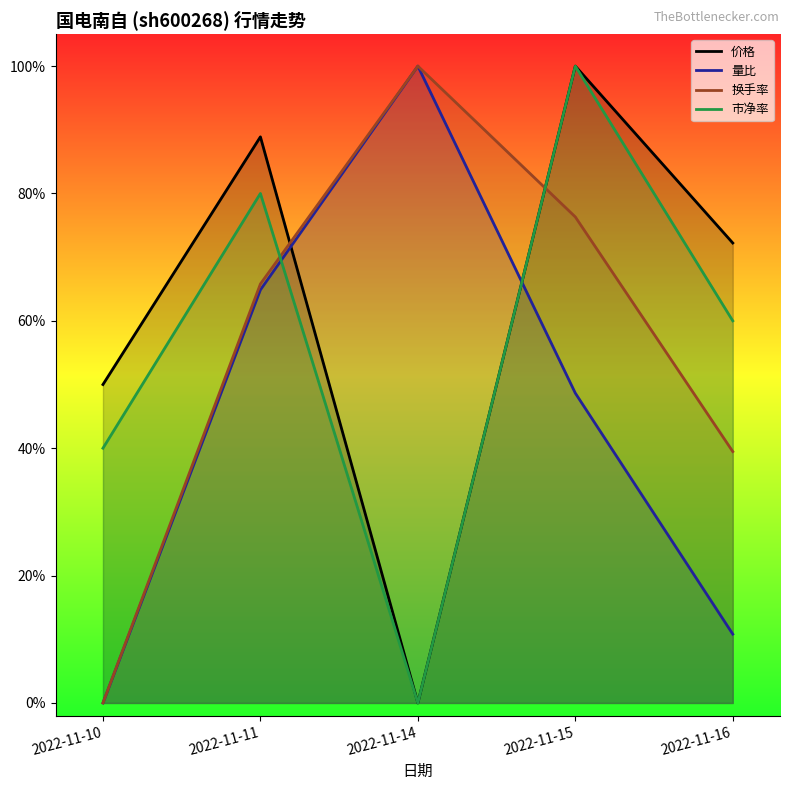

At which label is 量比 closest to 0?

2022-11-10